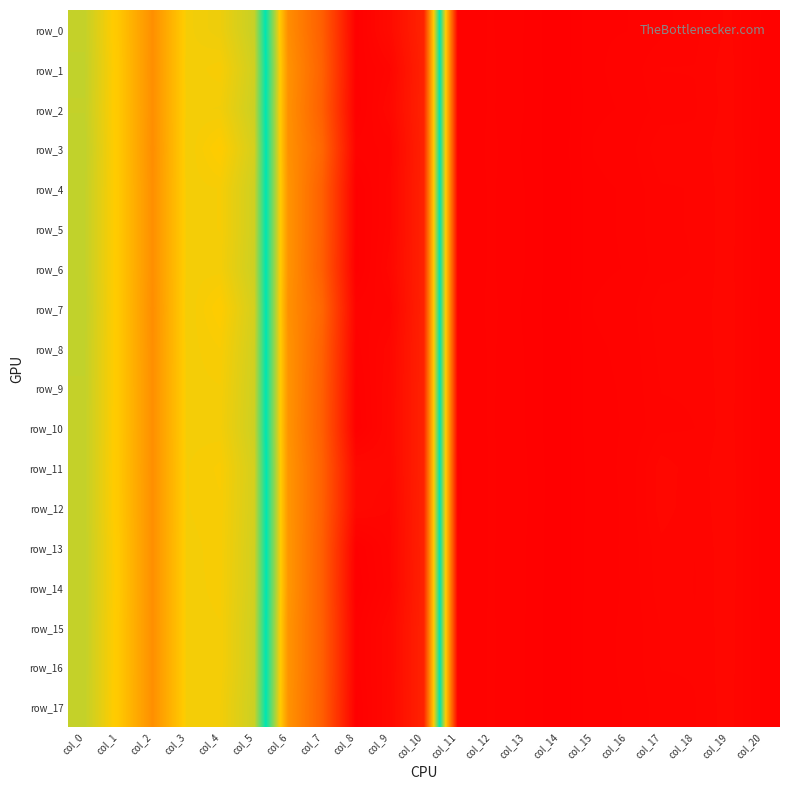

List the labels in order of row_1 value, largest first.

col_8, col_9, col_10, col_7, col_6, col_0, col_5, col_3, col_4, col_1, col_2, col_19, col_17, col_18, col_12, col_16, col_15, col_20, col_11, col_13, col_14